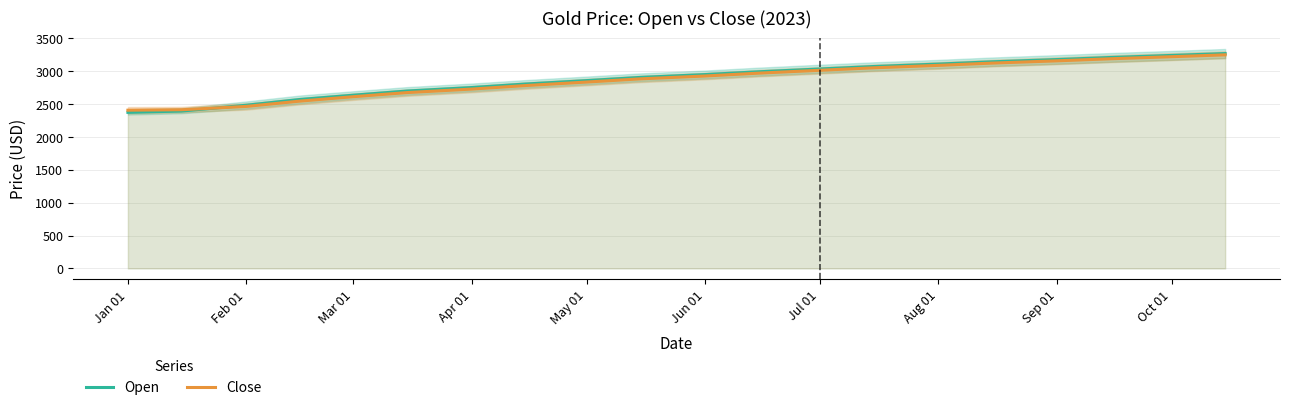

The value of Close at Jul 01 is 3014.0. True or false?

True